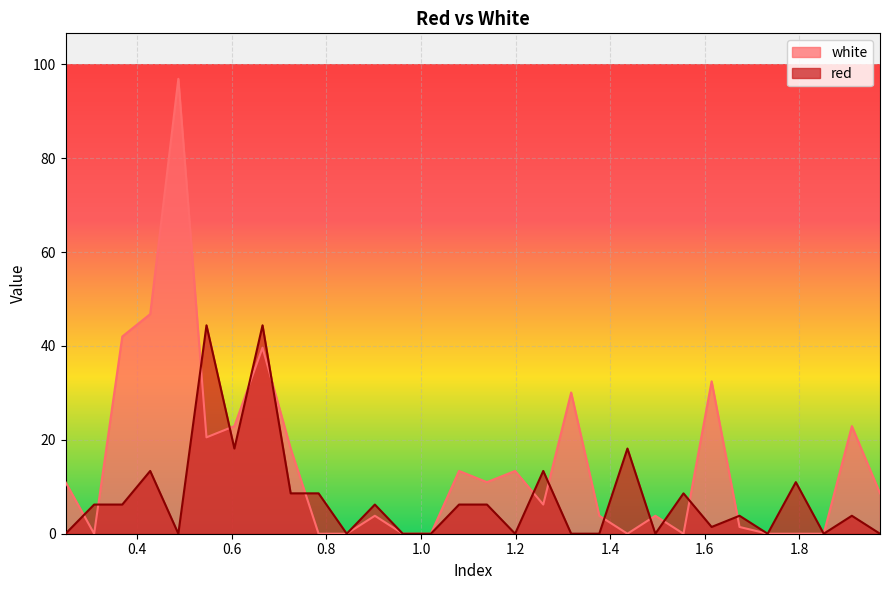

True or false: red has a value of 18.1 at 0.6055.

True